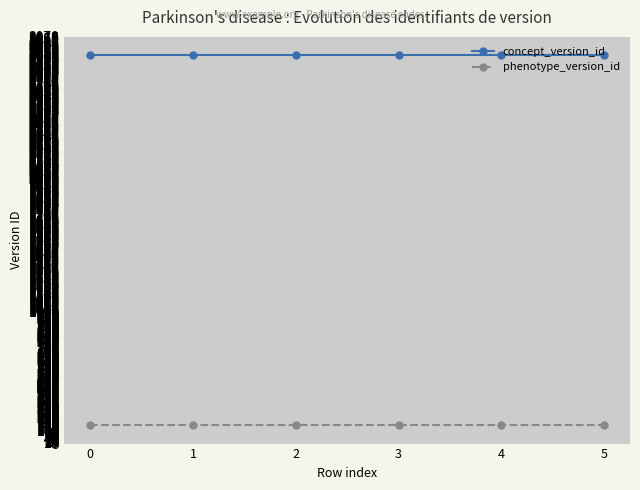

How many distinct data groups are displayed?

2